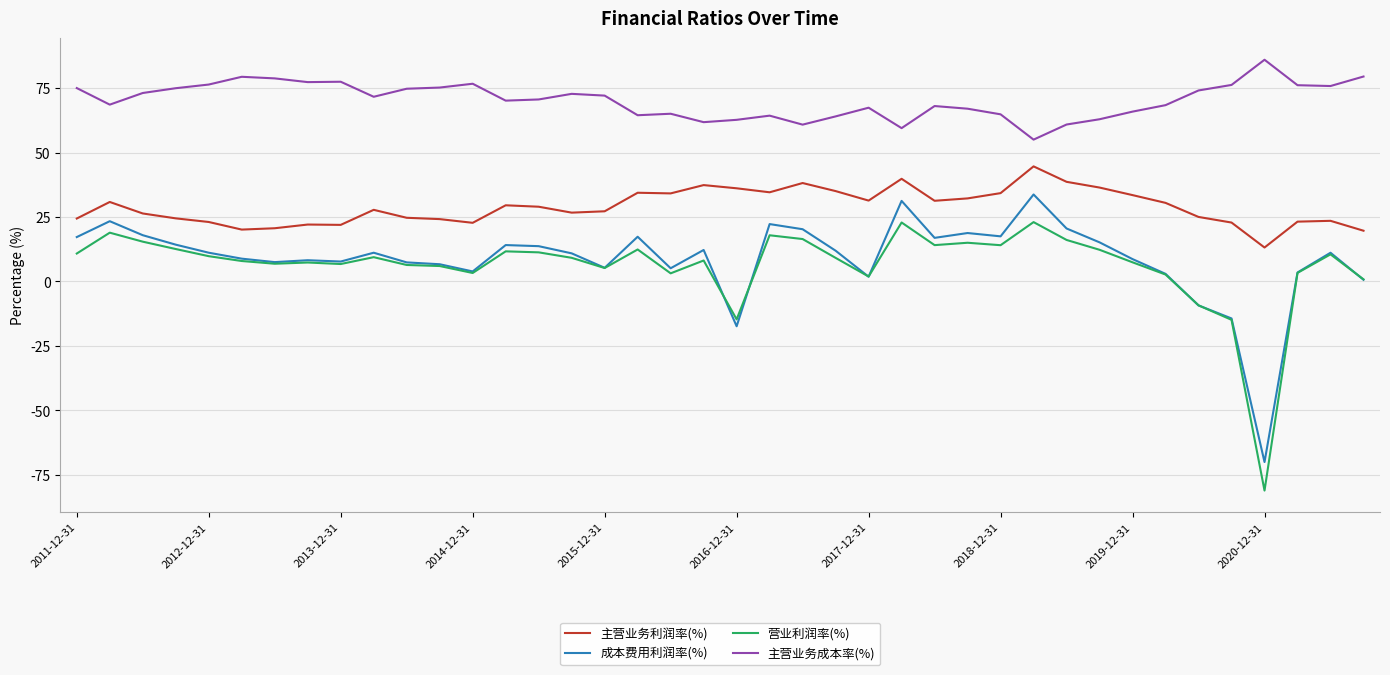

List the series in order of their peak value, highest first.

主营业务成本率(%), 主营业务利润率(%), 成本费用利润率(%), 营业利润率(%)